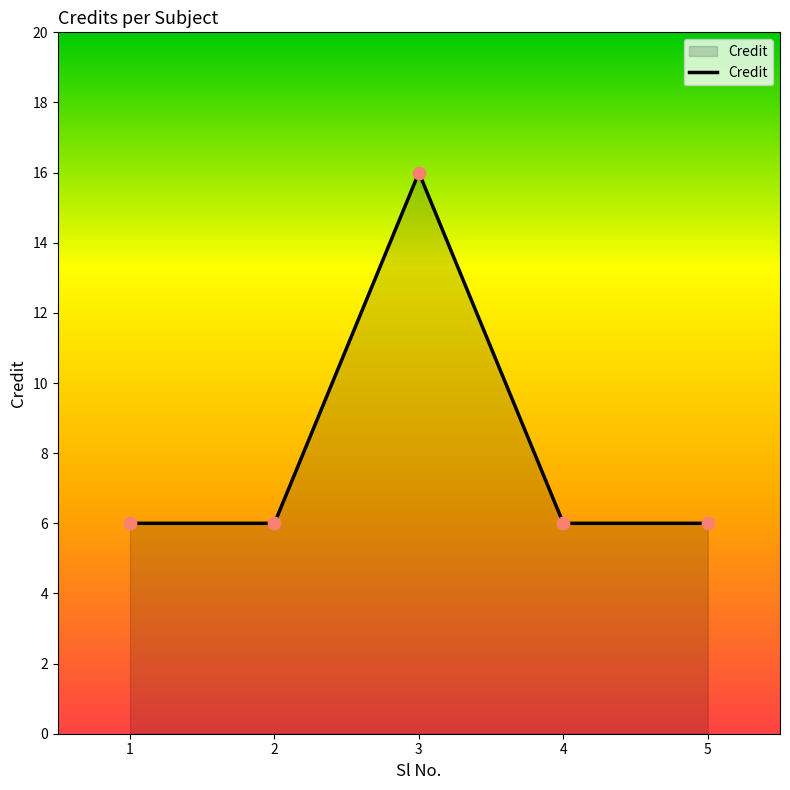

Approximately how many times larger is the value at 5 compared to 4?

1.0